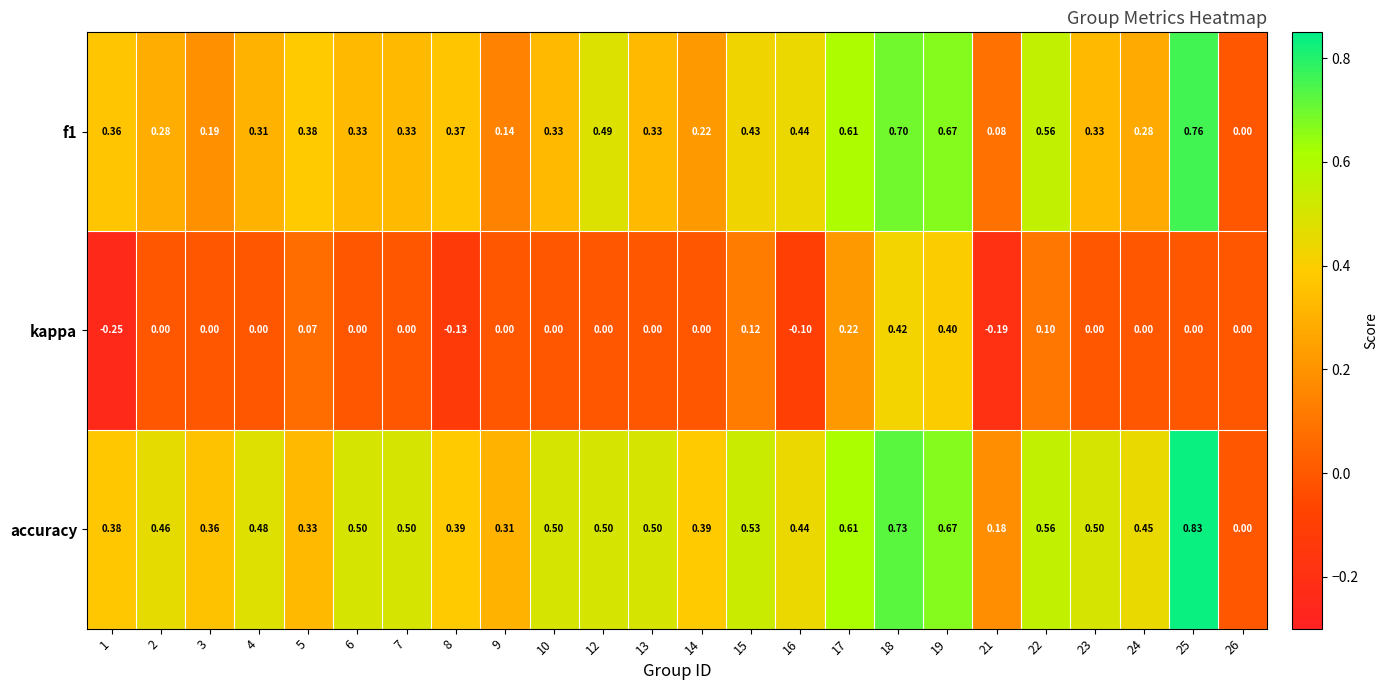

Between 1 and 12, which series saw the biggest shift?

kappa